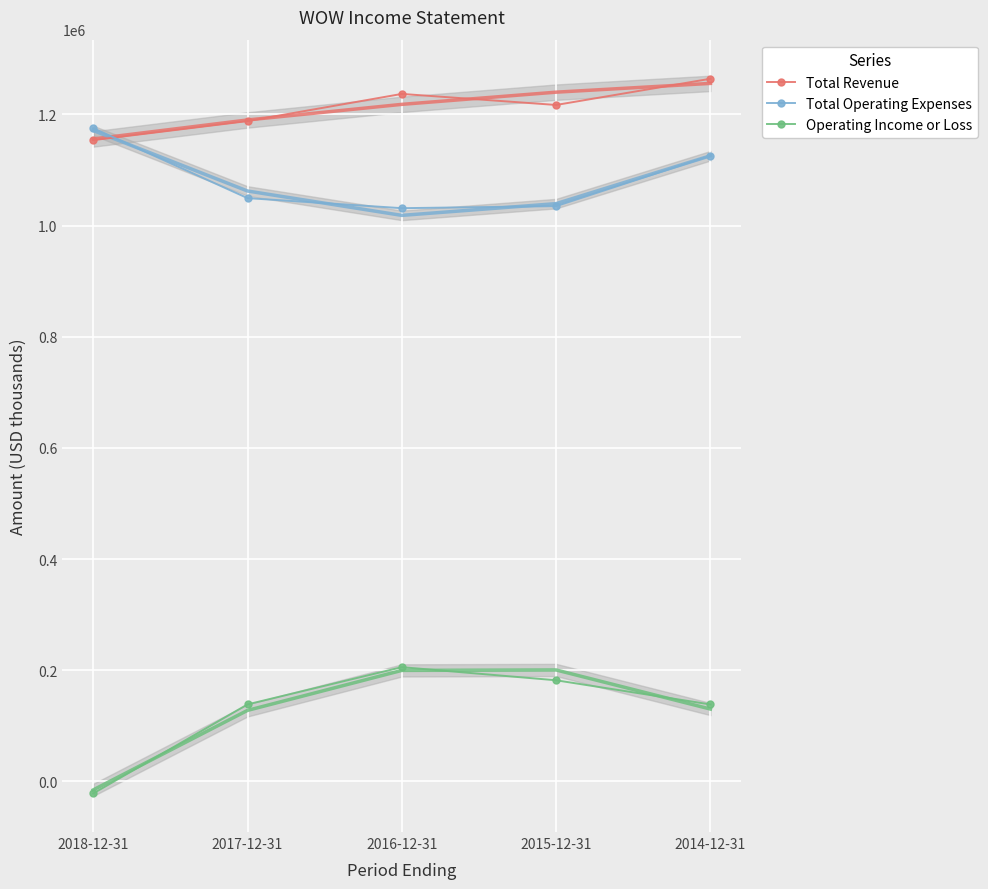

Rank the series by their maximum value, from highest to lowest.

Total Revenue, Total Operating Expenses, Operating Income or Loss